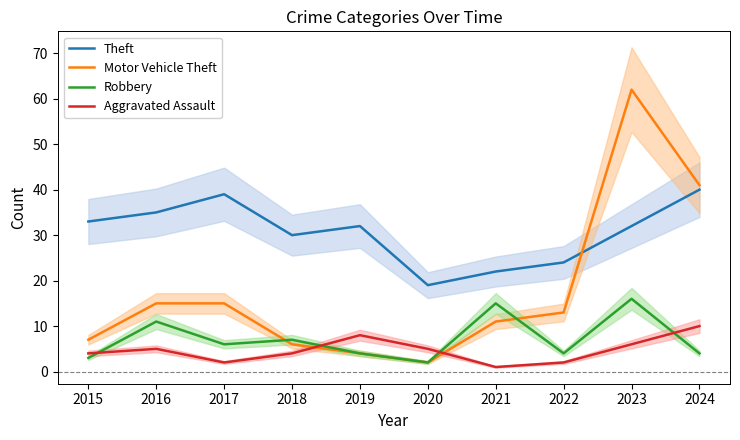

What is the difference between the Motor Vehicle Theft values at 2021 and 2020?

9